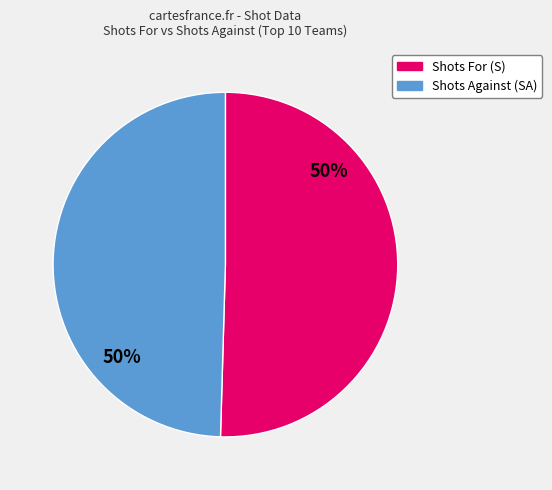

Approximately how many times larger is the value at Shots For (S) compared to Shots Against (SA)?

1.0